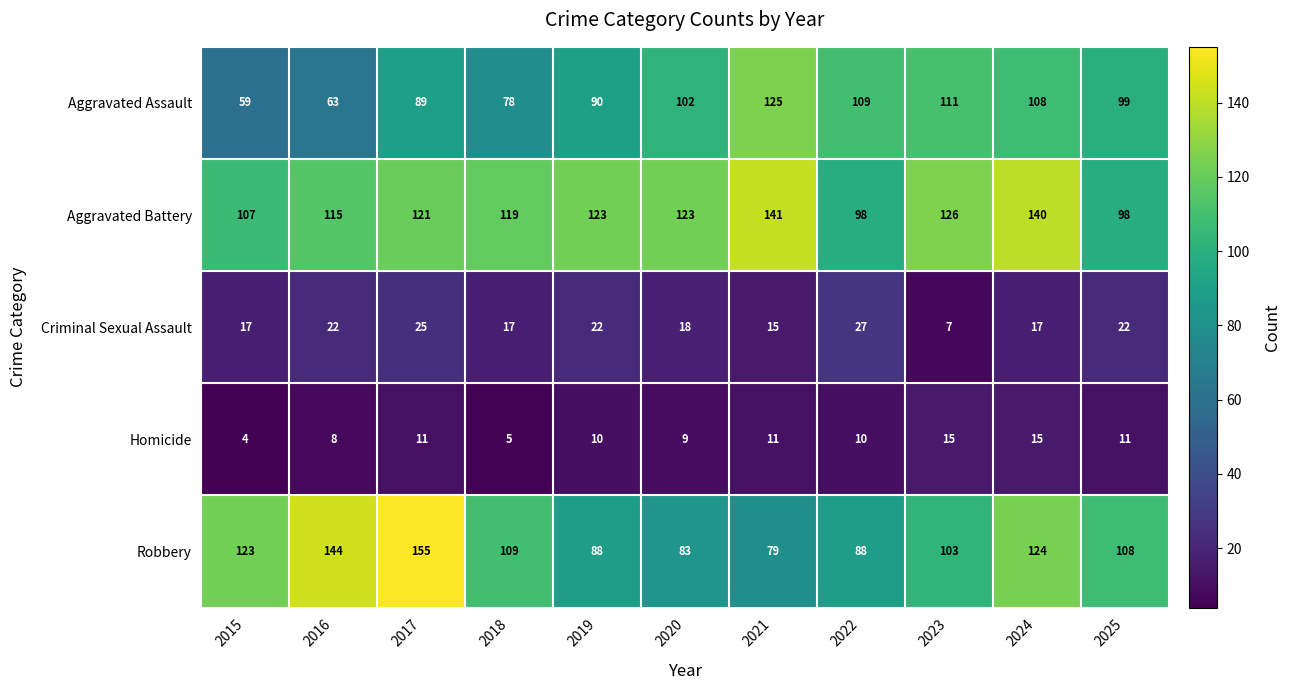

Which series has the largest total across all categories?

Aggravated Battery